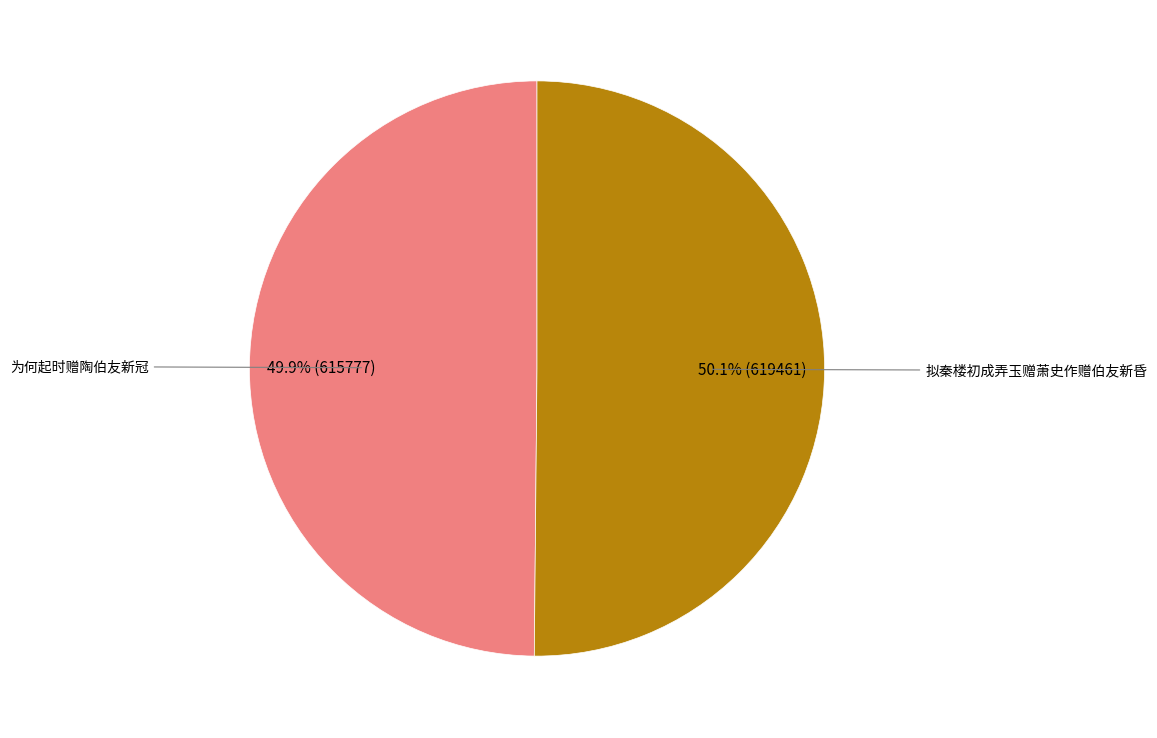

What percentage is NOT represented by 为何起时赠陶伯友新冠?

50.1%